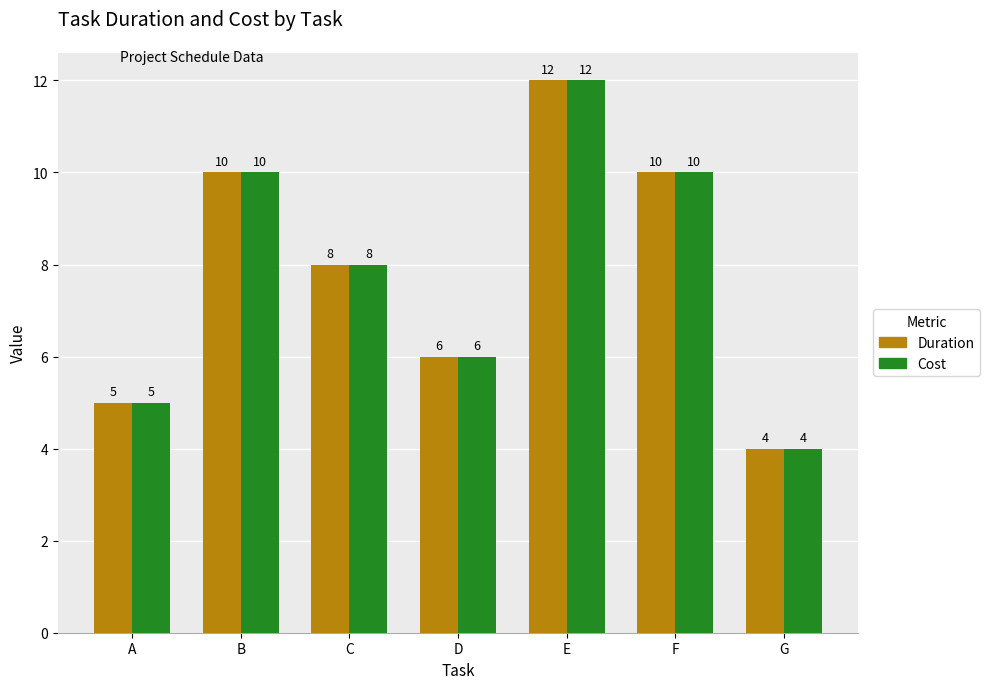

Which category has the highest value across all series?

E